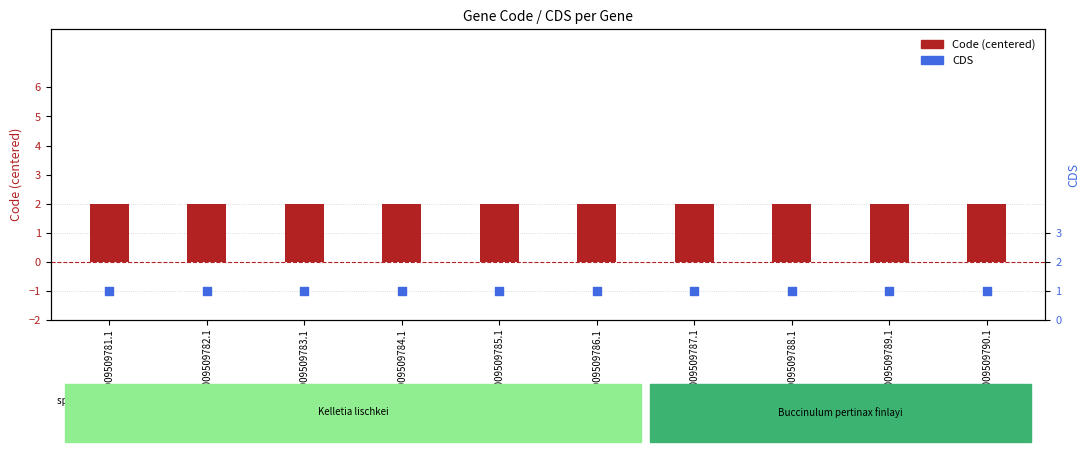

Is the value of Code (centered) at YP_009509789.1 greater than the value of CDS at YP_009509787.1?

Yes